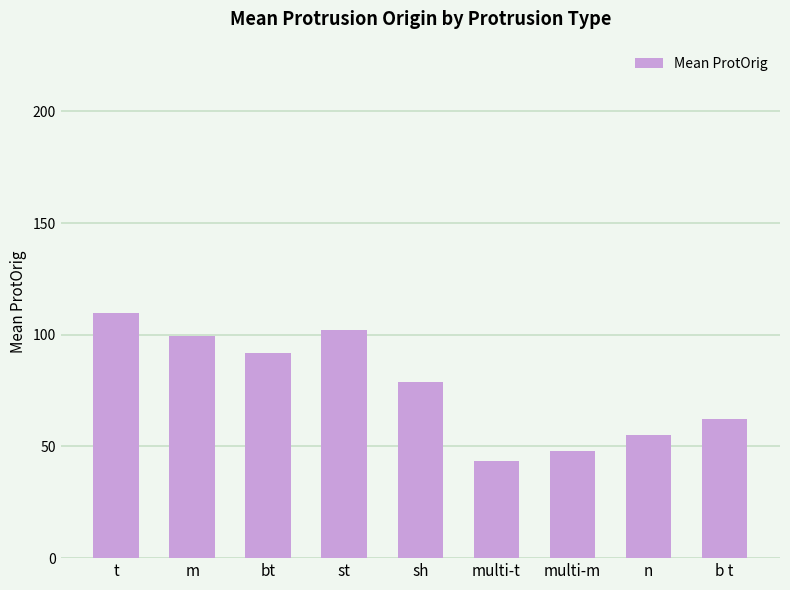

Is it true that the value at st is 102.2?

True